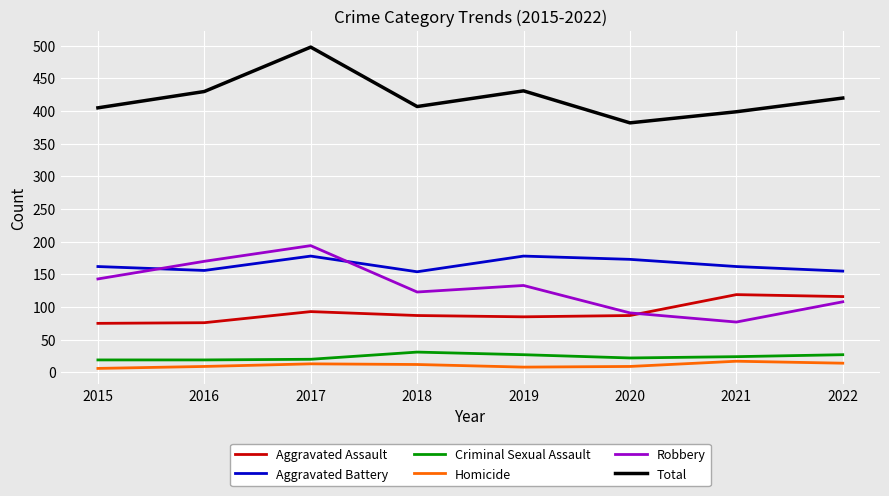

What are all the series names shown in the legend?

Aggravated Assault, Aggravated Battery, Criminal Sexual Assault, Homicide, Robbery, Total